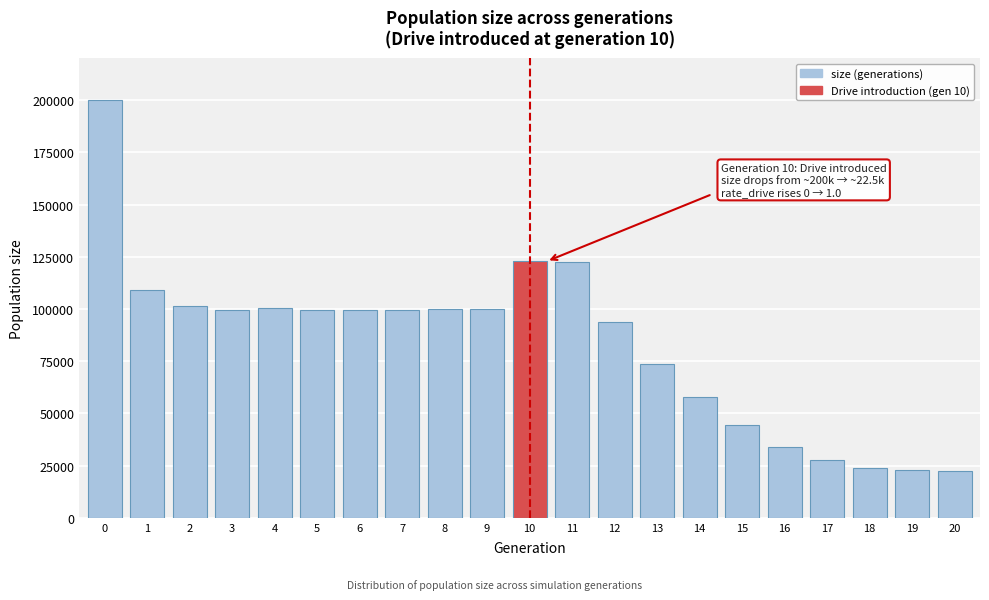

What is the maximum value shown in the chart?

200167